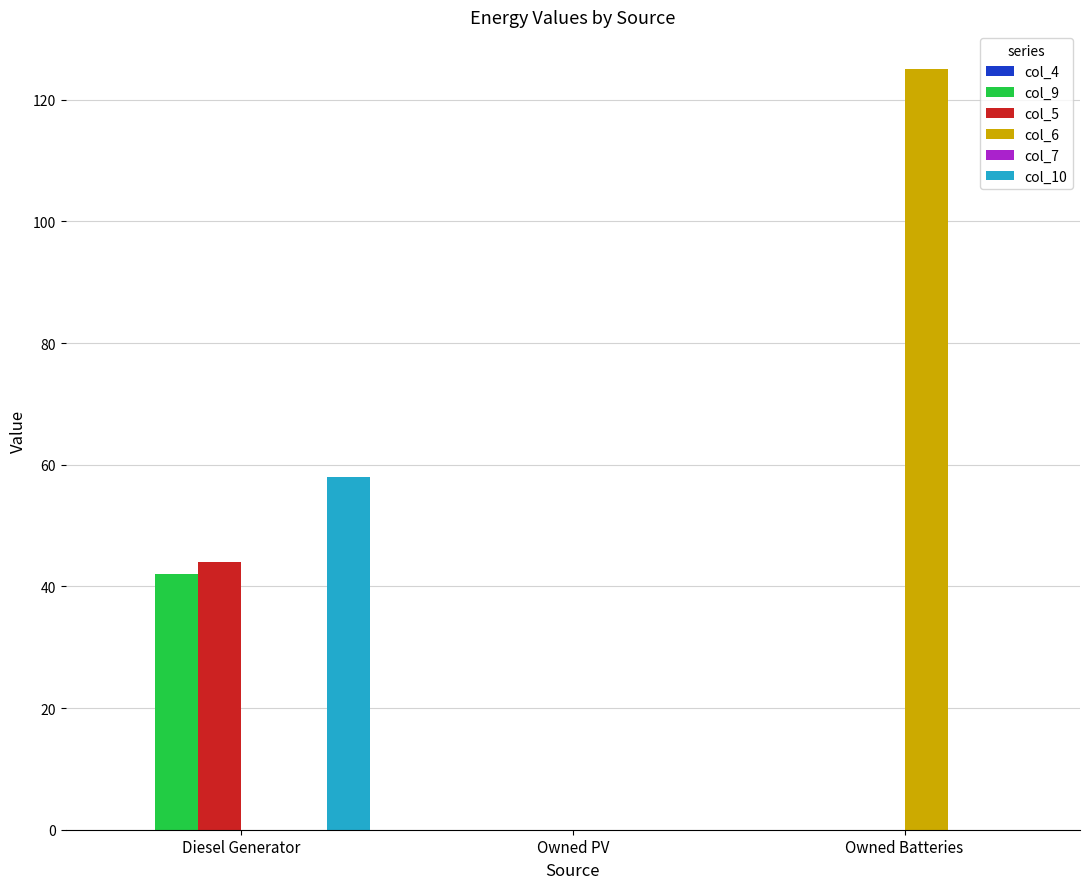

What is the sum of the col_6 values at Owned PV and Owned Batteries?

125.0